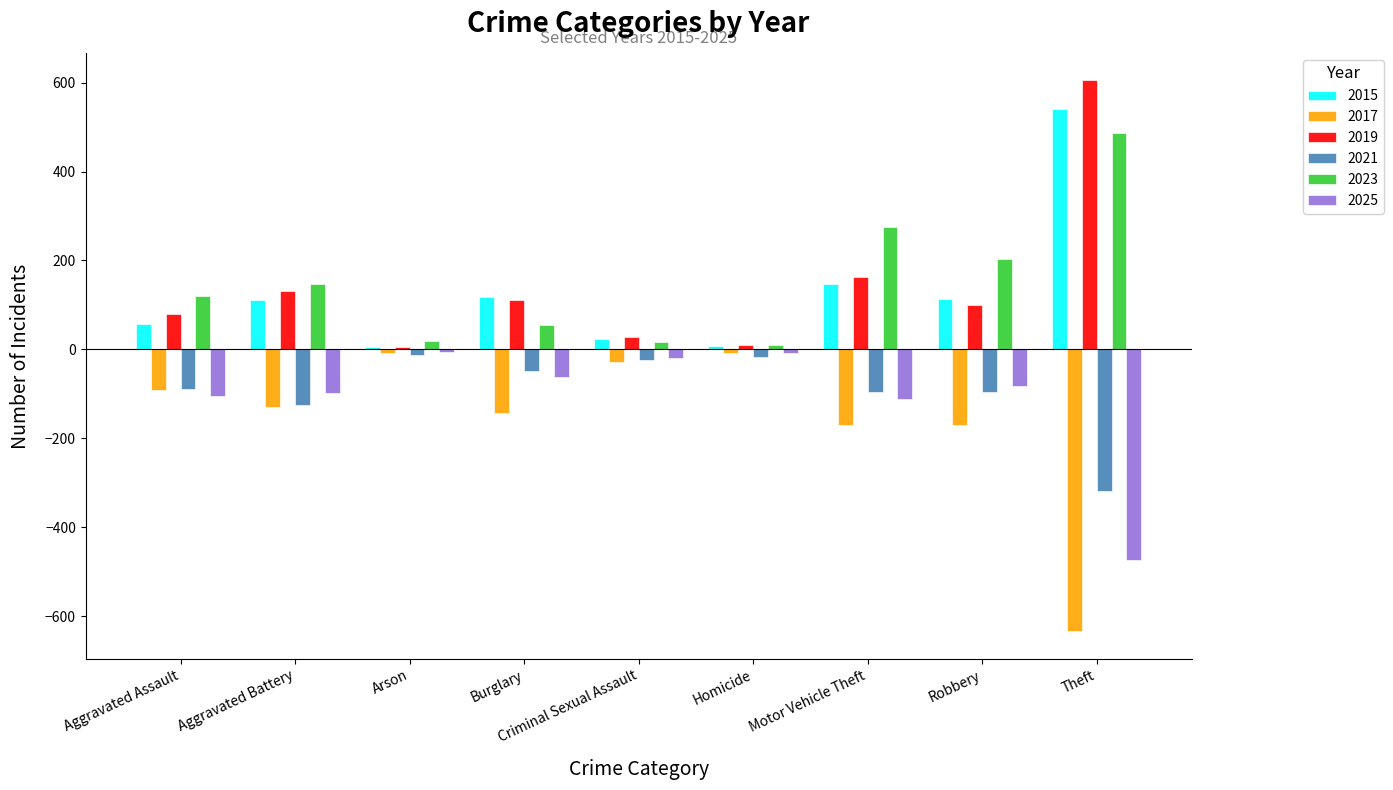

What is the value of the 2023 bar at the 4th from the left?

55